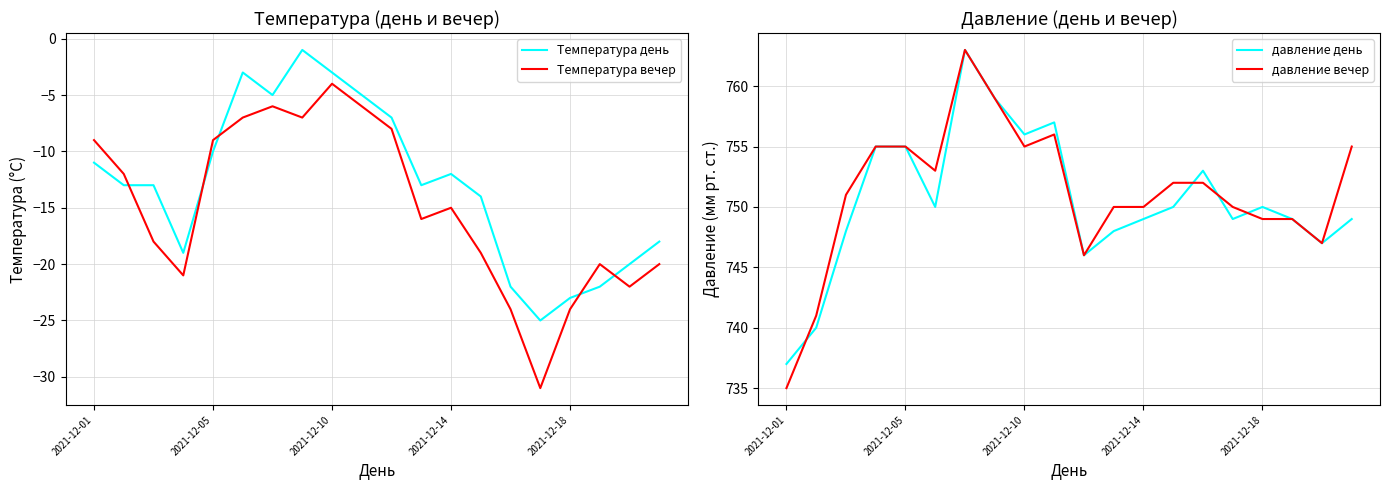

What are all the series names shown in the legend?

Температура день, Температура вечер, давление день, давление вечер